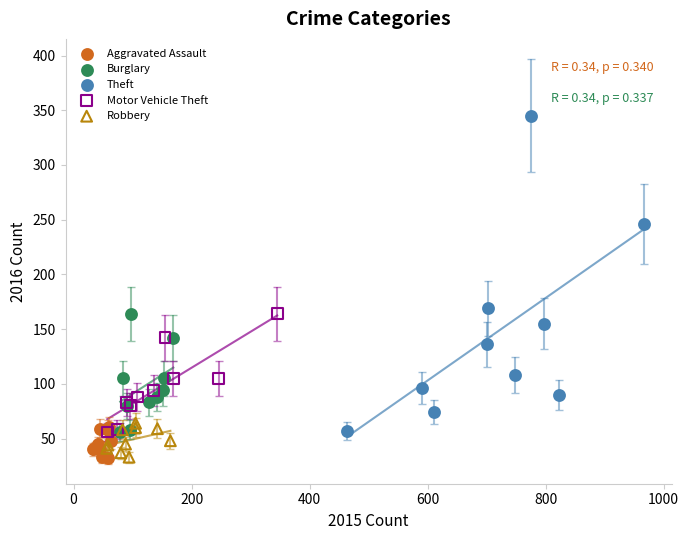

What are all the series names shown in the legend?

Aggravated Assault, Burglary, Theft, Motor Vehicle Theft, Robbery